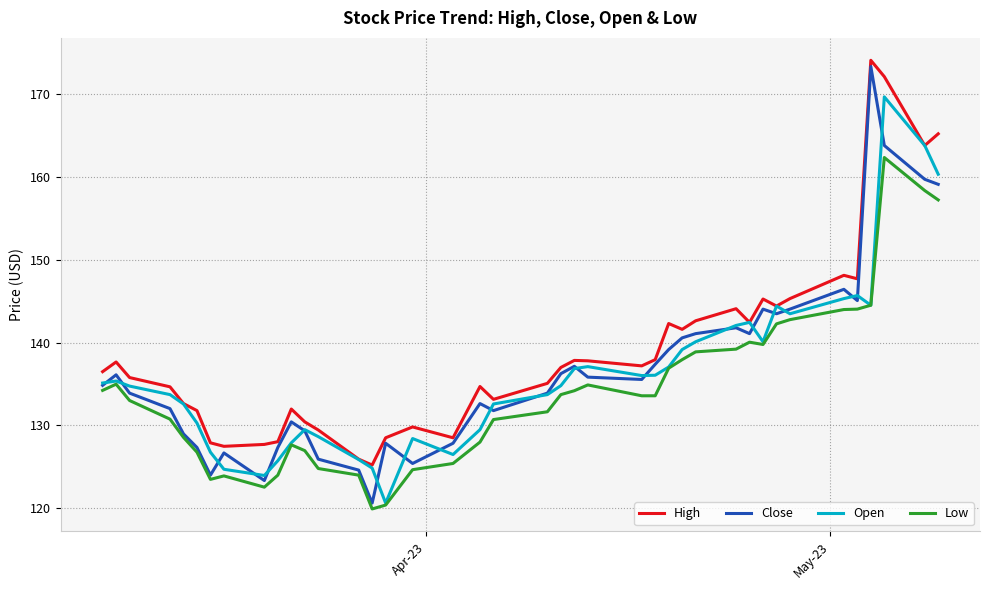

Which series has the widest spread of values?

Close